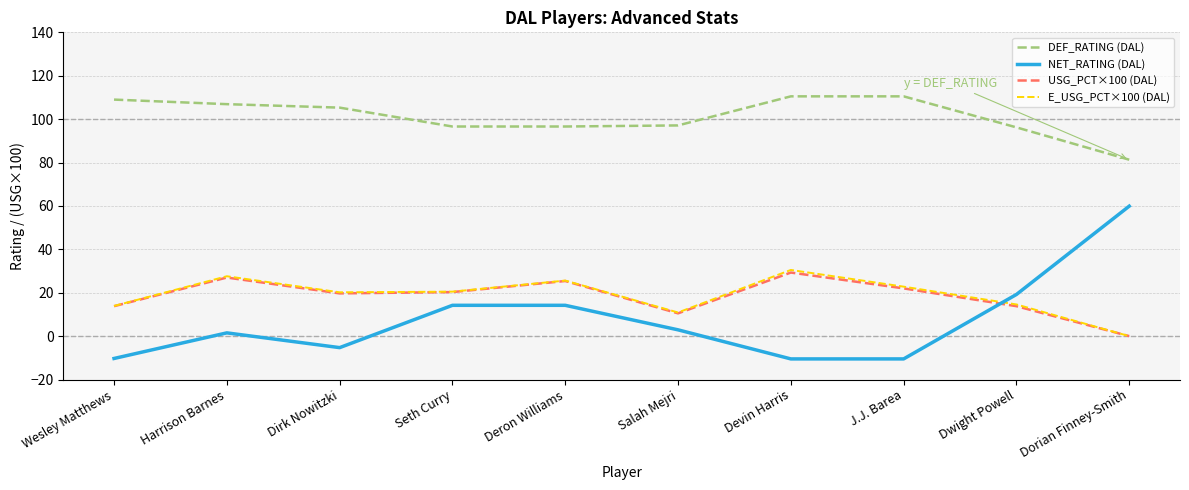

Where is NET_RATING (DAL) nearest to the value 24?

Dwight Powell